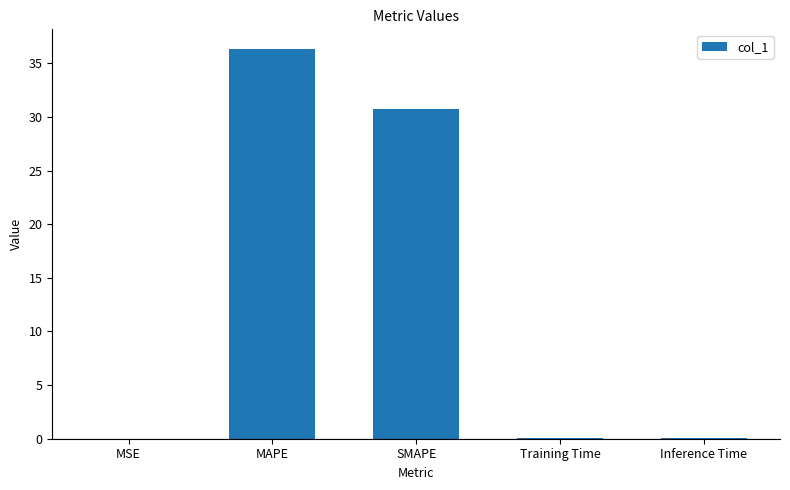

The chart shows a value of 0.0 at MSE. True or false?

True